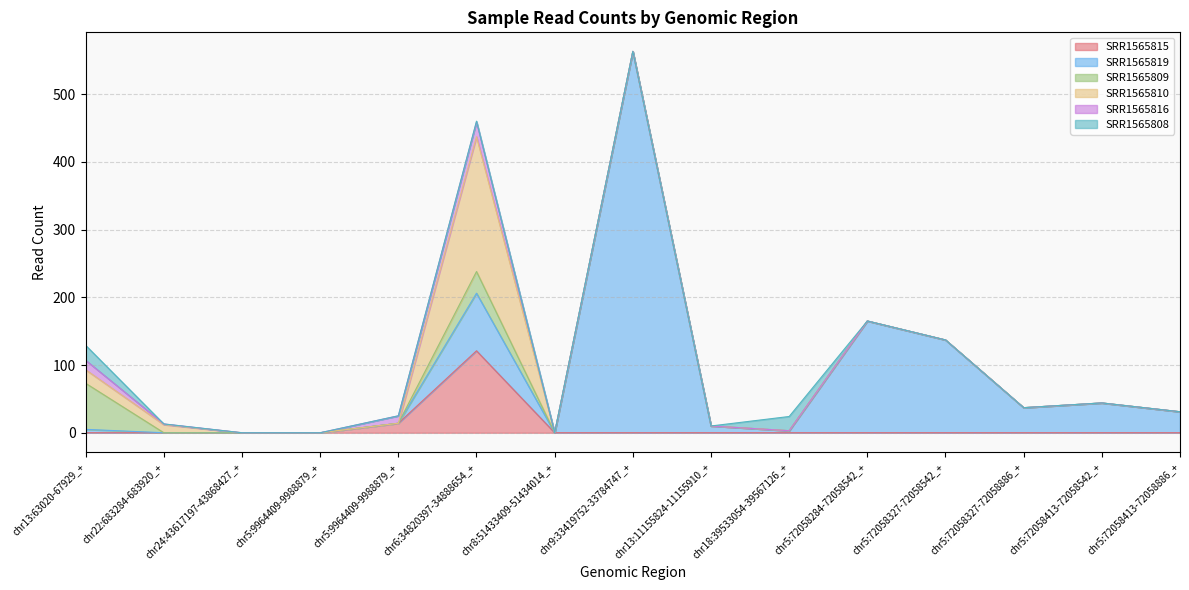

True or false: SRR1565816 has more than 0 interior local peaks.

True